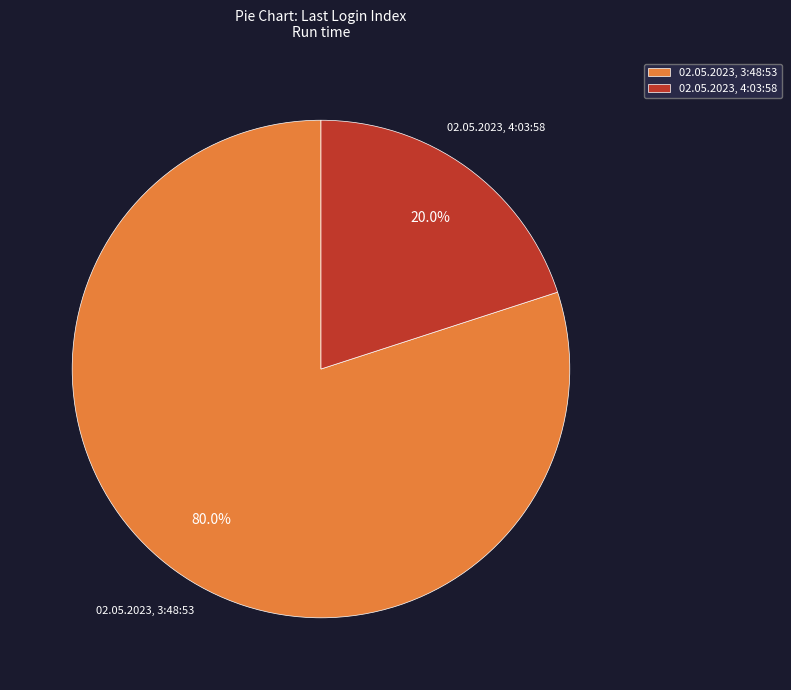

To the nearest percent, what is the combined percentage of 02.05.2023, 3:48:53 and 02.05.2023, 4:03:58?

100%